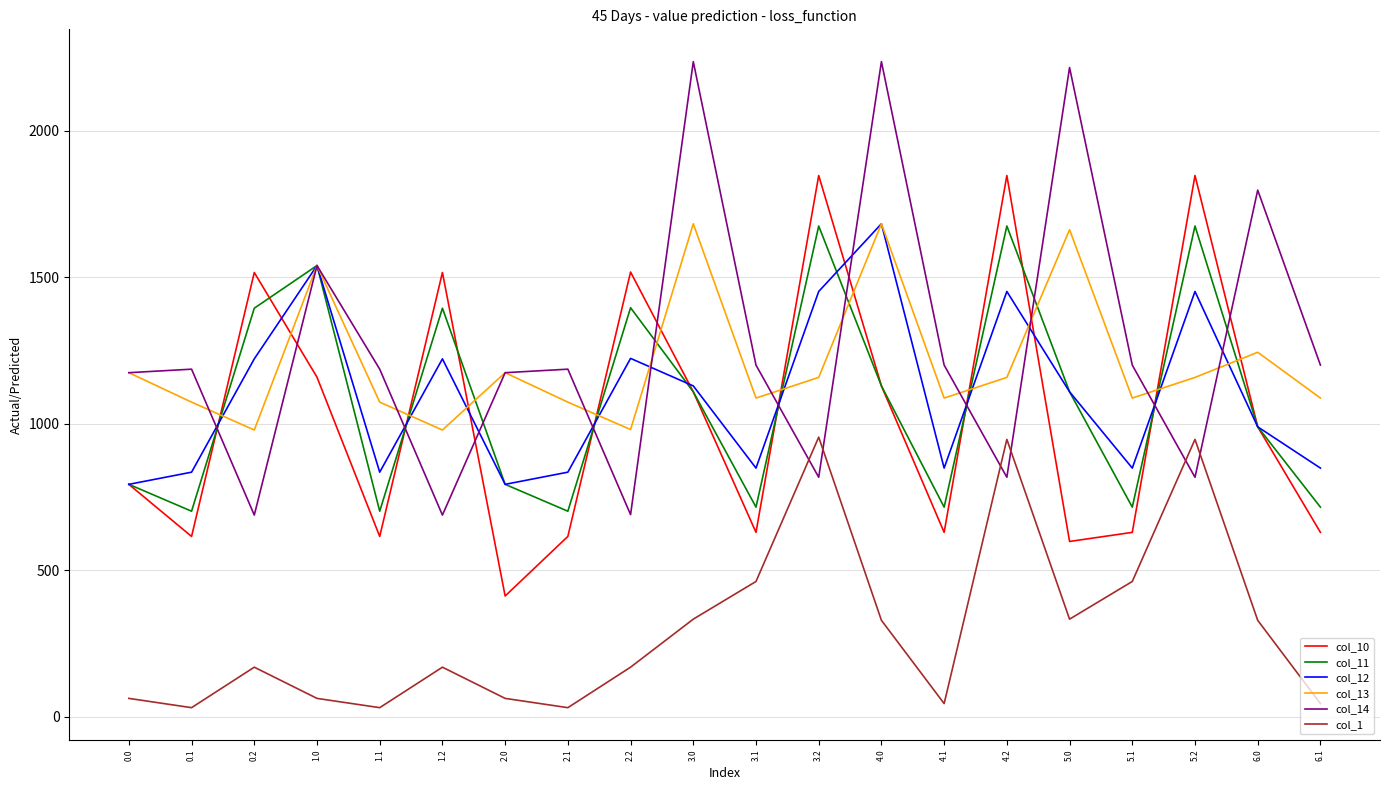

Is the value of col_12 at 1.2 greater than the value of col_13 at 1.0?

No